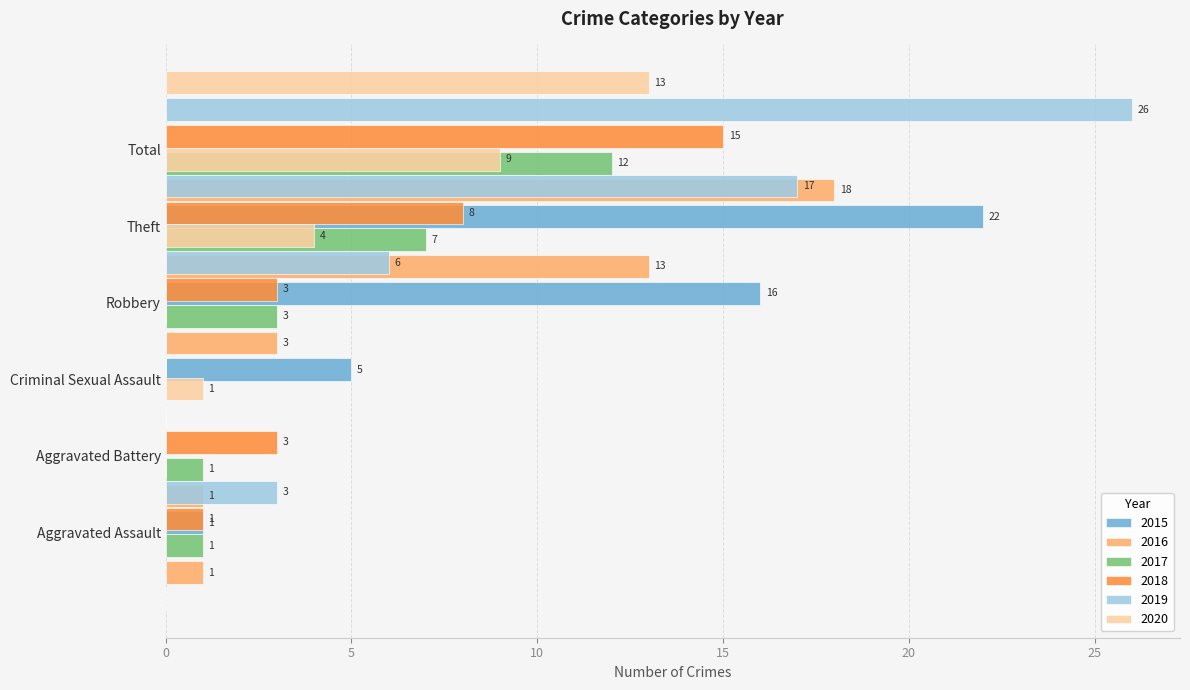

Where is 2016 nearest to the value 9?

Robbery